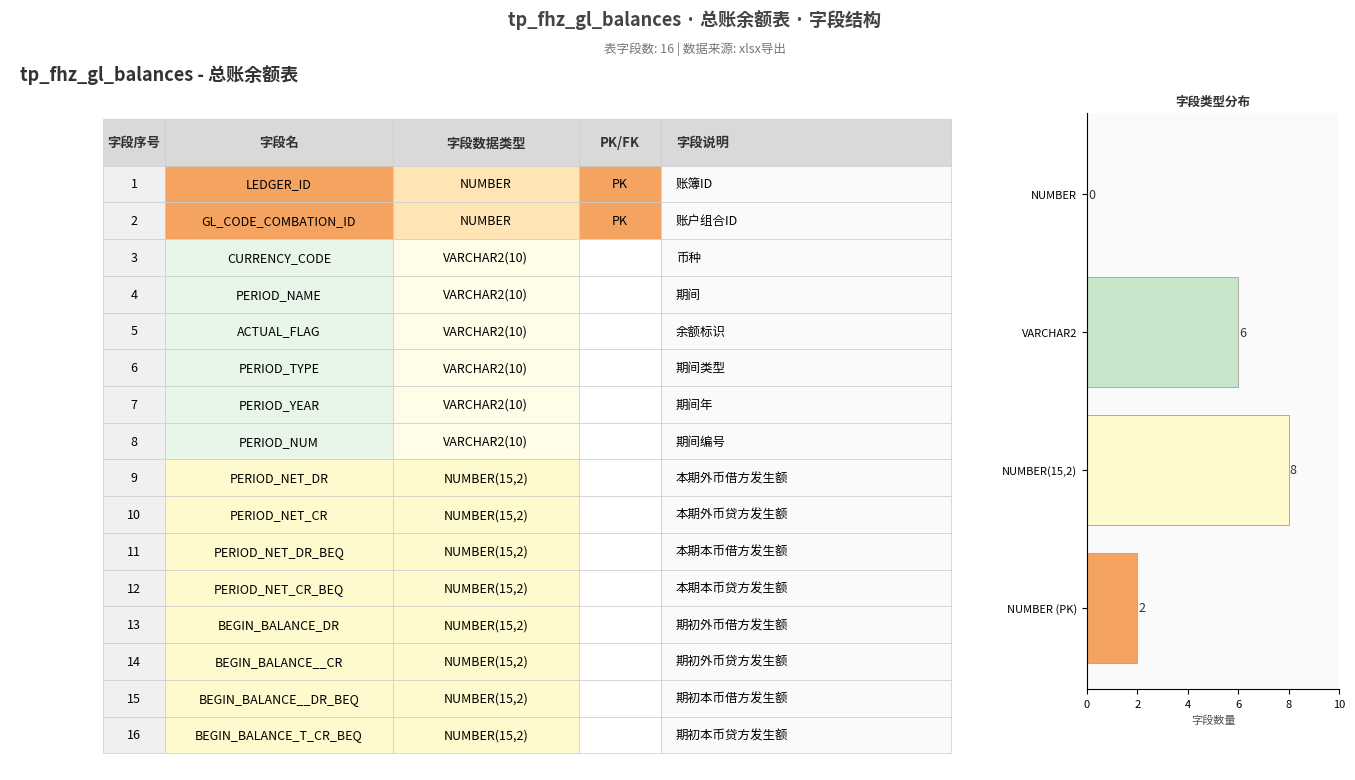

At which category does the chart reach its peak across all series?

NUMBER(15,2)